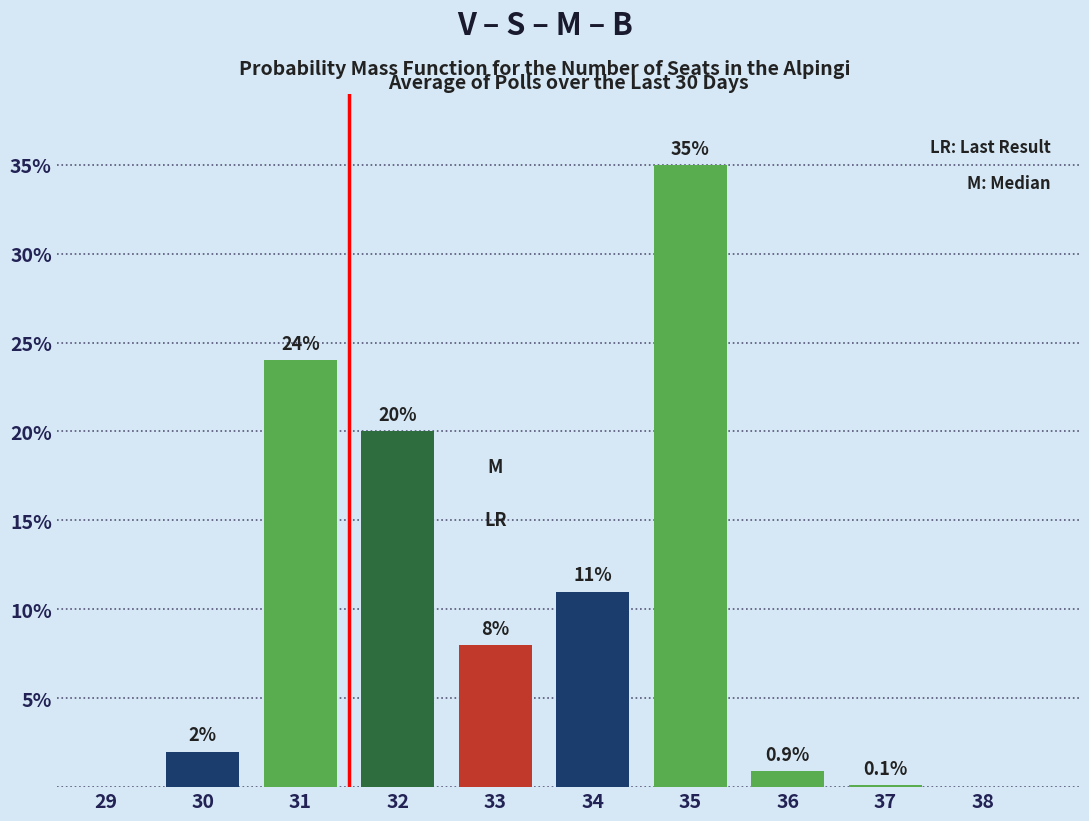

Reading right to left, extract all data points from this chart.

38=0.0	37=0.1	36=0.9	35=35.0	34=11.0	33=8.0	32=20.0	31=24.0	30=2.0	29=0.0